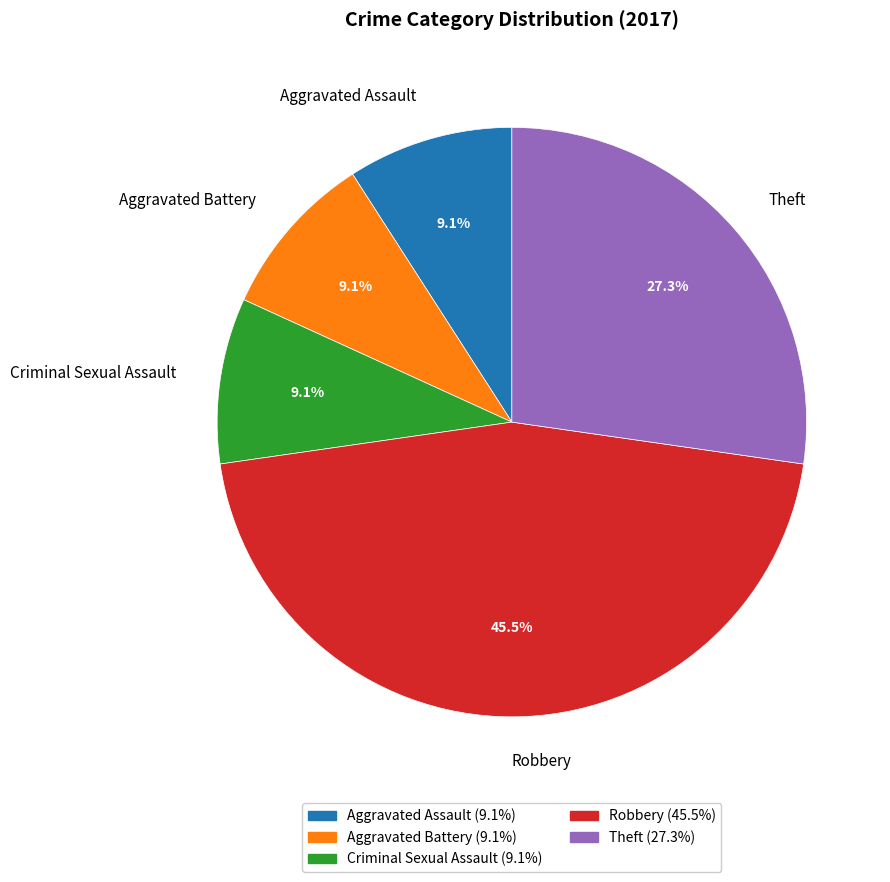

Between Theft and Robbery, which is larger?

Robbery